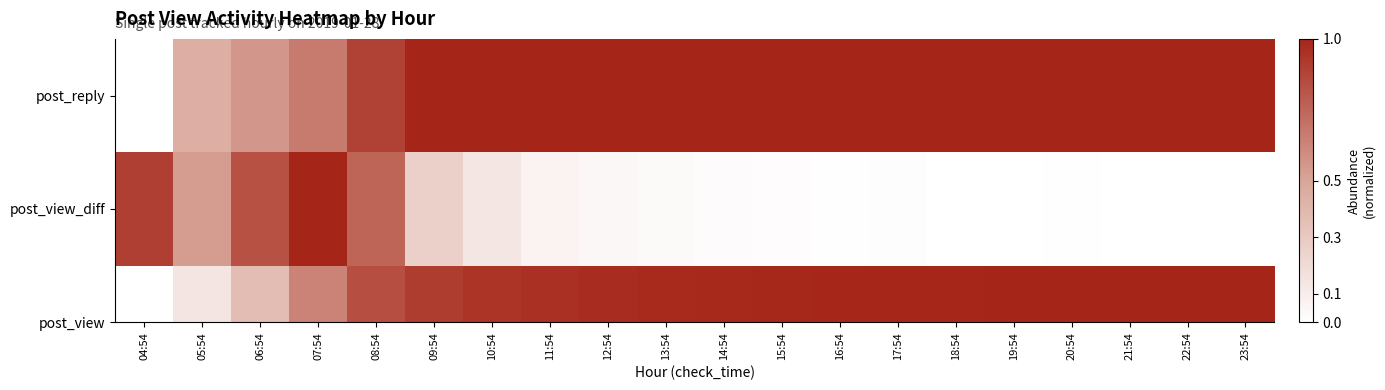

Rank the categories by value from lowest to highest.

04:54, 05:54, 06:54, 07:54, 08:54, 09:54, 10:54, 11:54, 12:54, 13:54, 14:54, 15:54, 16:54, 17:54, 18:54, 19:54, 20:54, 21:54, 22:54, 23:54